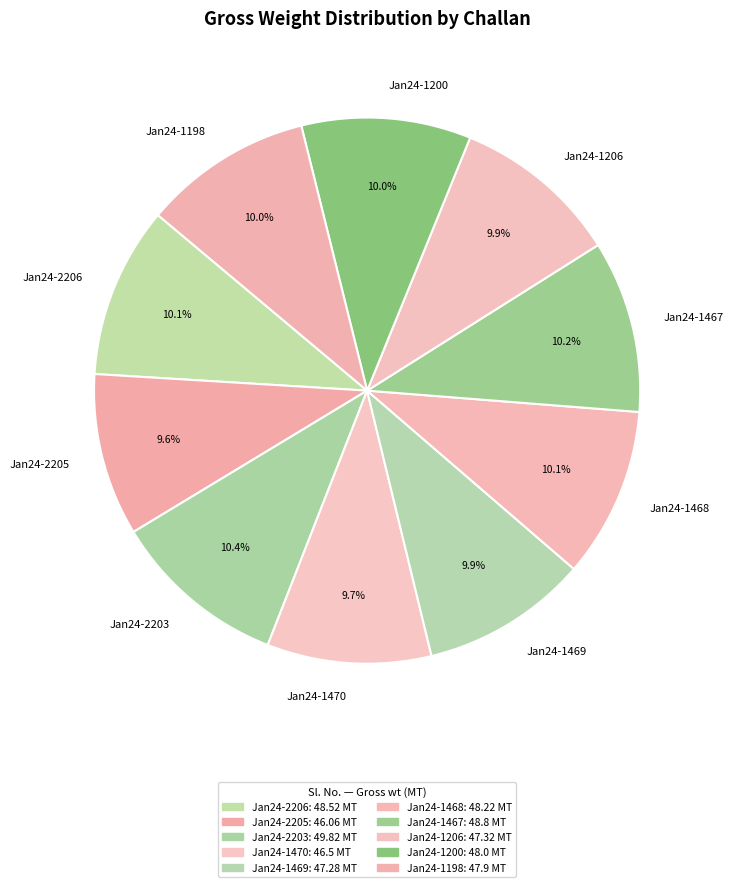

What percentage is the Jan24-1468 slice, to the nearest percent?

10%